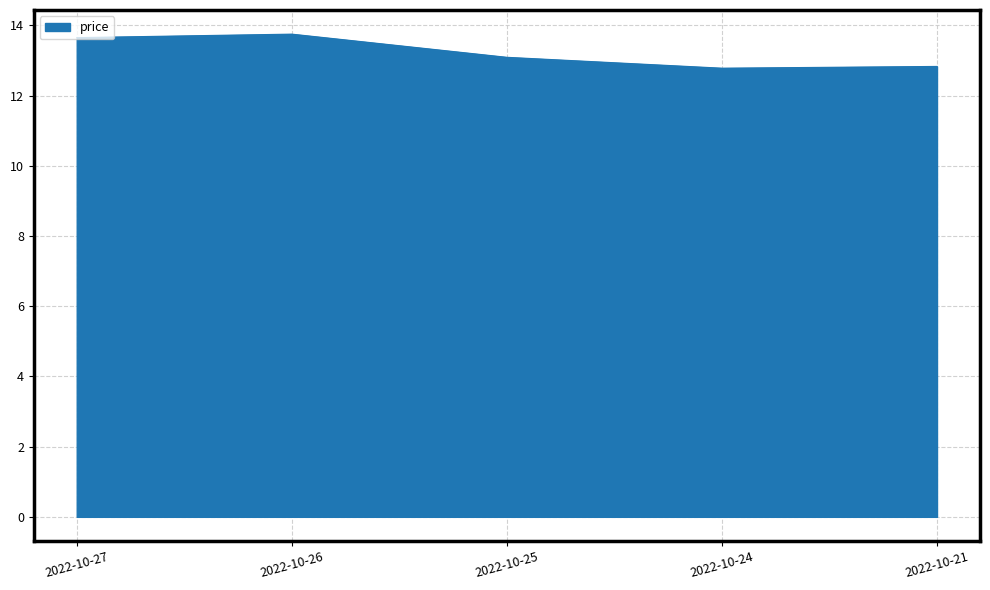

Read the value at 2022-10-24.

12.8